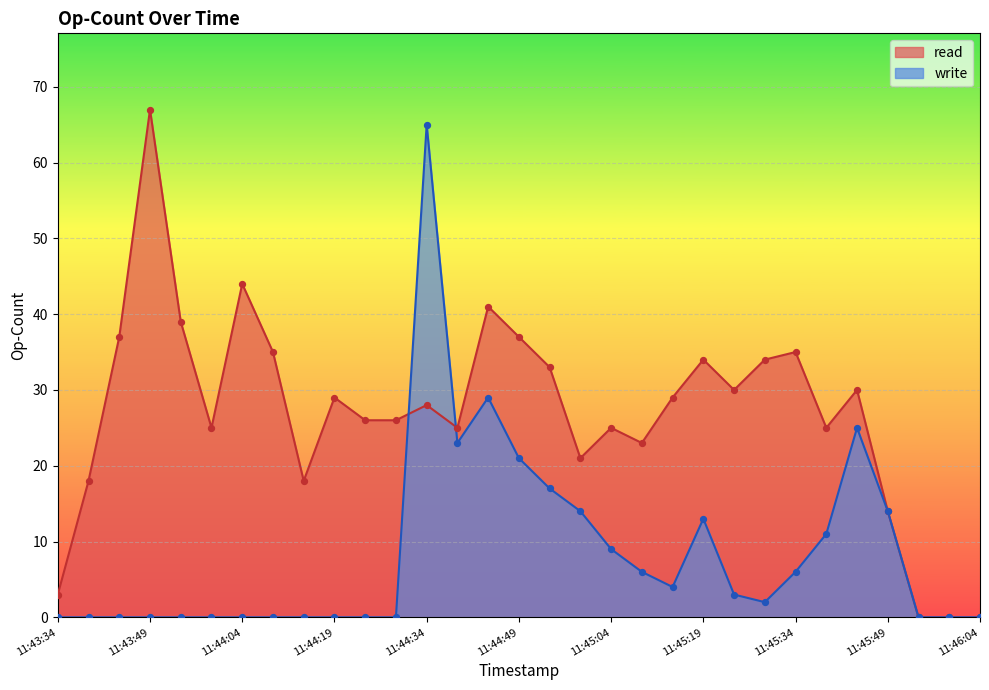

Which series contains the highest Y value?

read